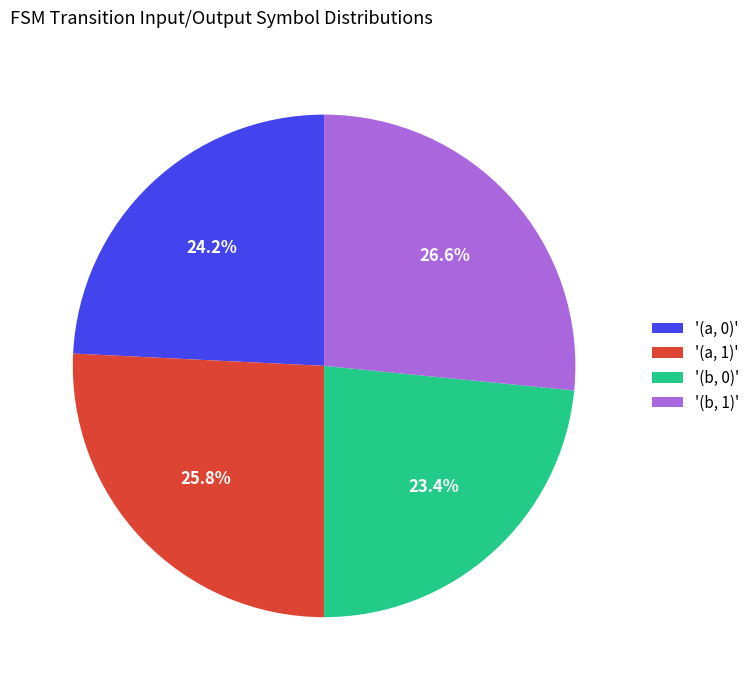

Approximately how many times larger is the value at '(a, 1)' compared to '(a, 0)'?

1.1